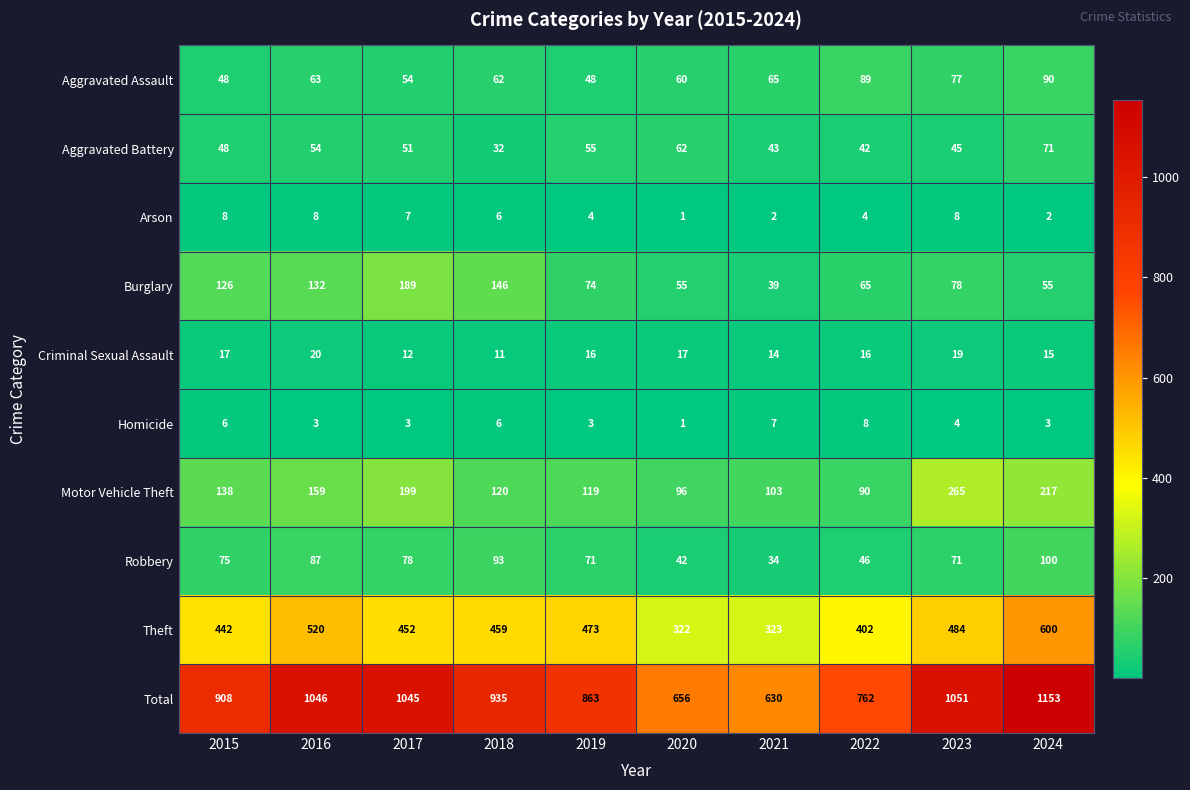

Read the Robbery value at 2021, to the nearest 5.

35